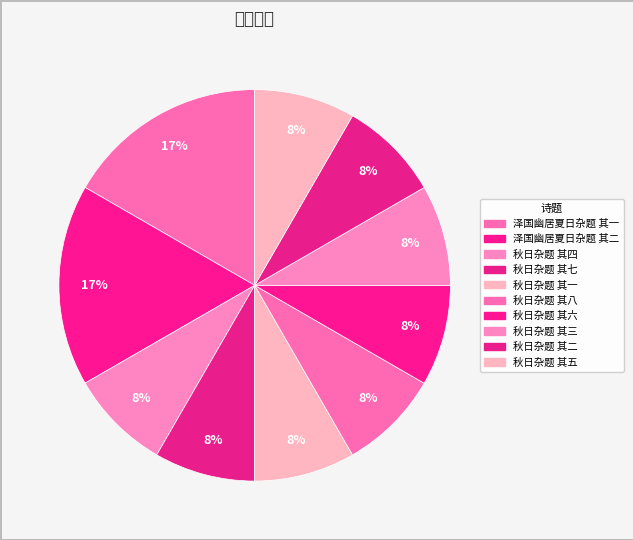

What portion of the pie excludes 秋日杂题 其六?

91.7%